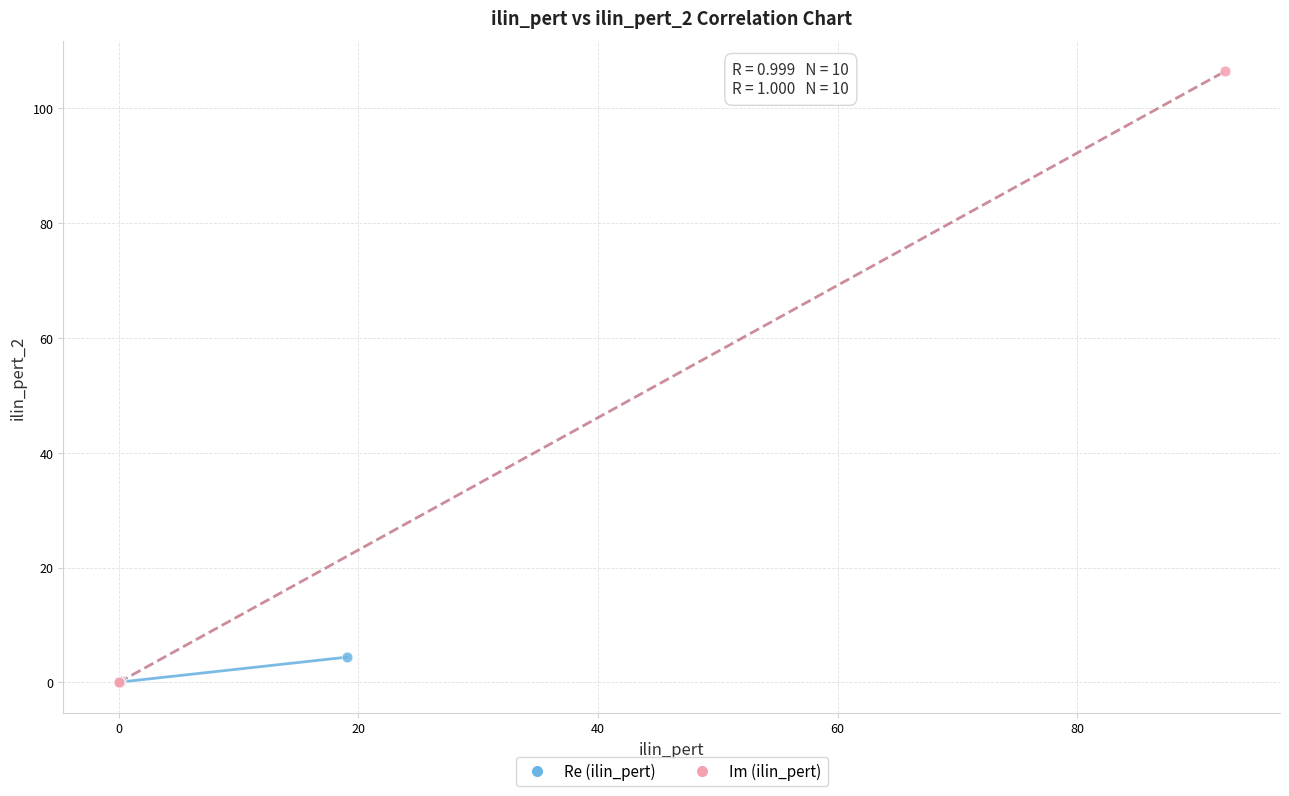

Which series contains the highest Y value?

Im (ilin_pert)